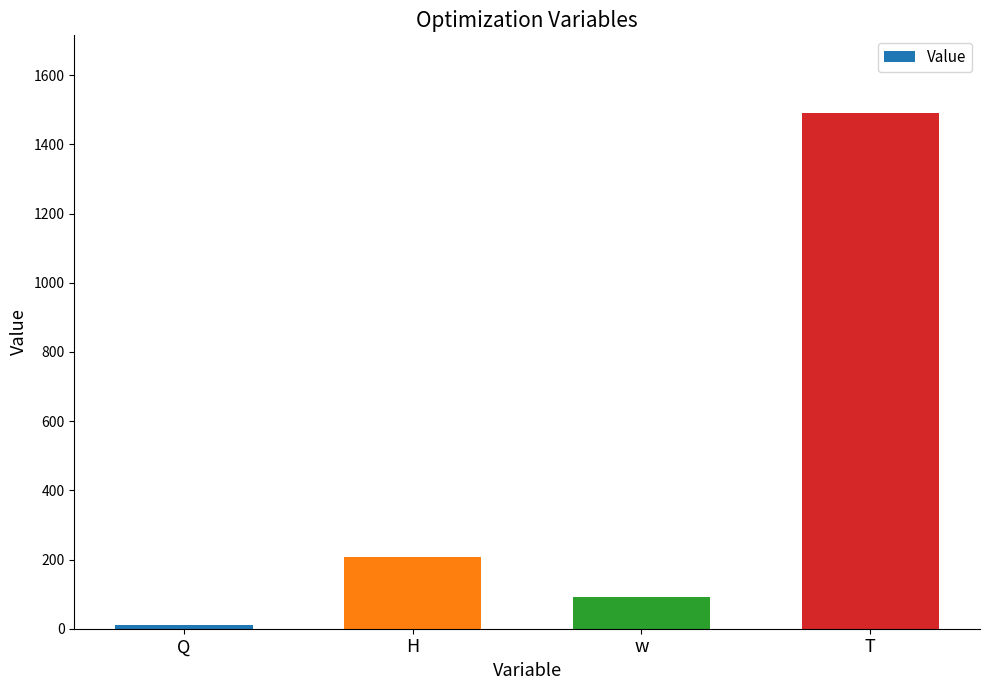

Approximately how many times larger is the value at H compared to Q?

20.0